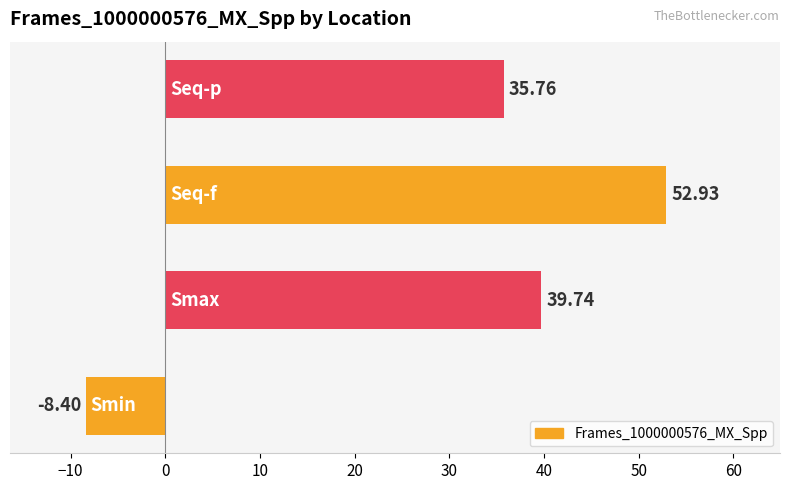

What is the sum of all values?

120.0